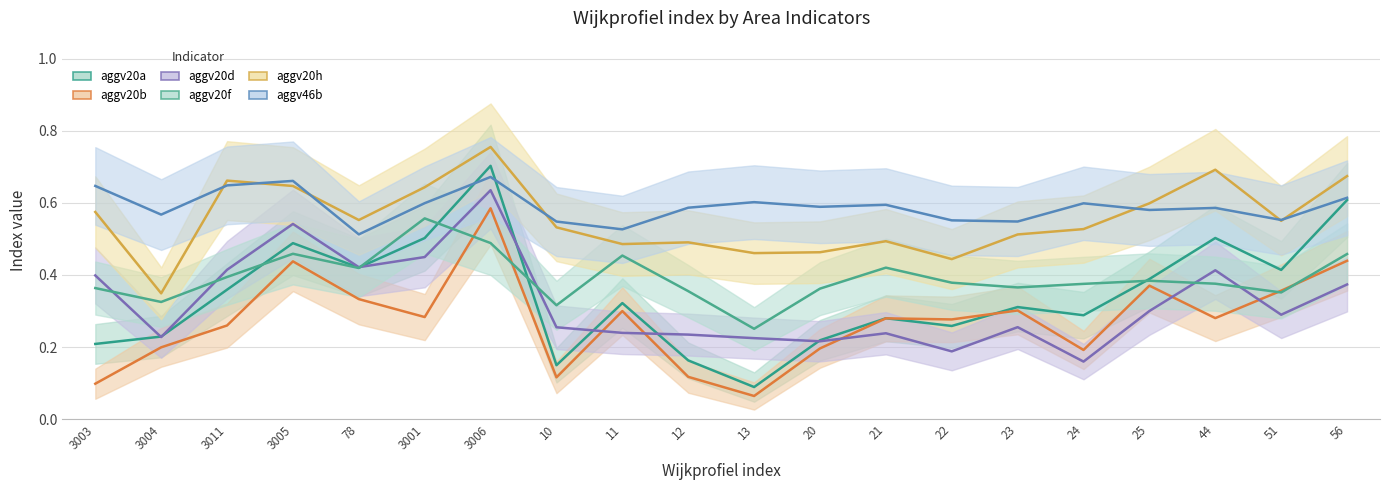

True or false: aggv20h and aggv20f cross at least once.

False